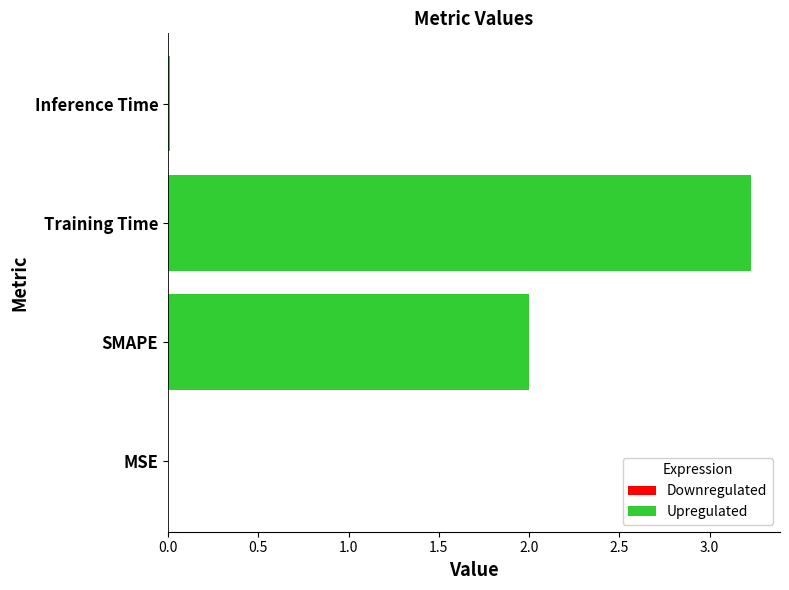

Which has a higher value, MSE or SMAPE?

SMAPE